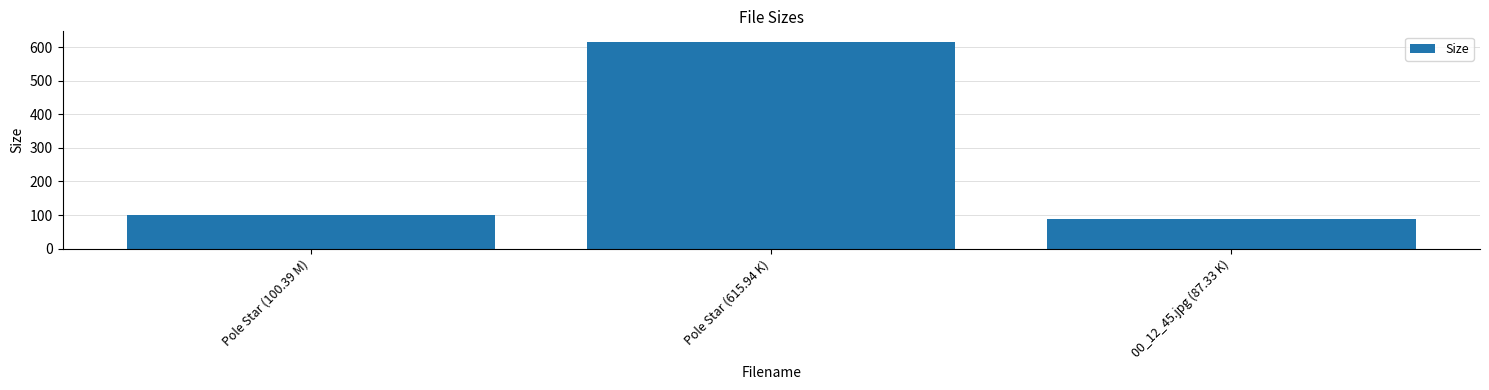

What is the change in value from Pole Star (615.94 K) to 00_12_45.jpg (87.33 K)?

-528.6